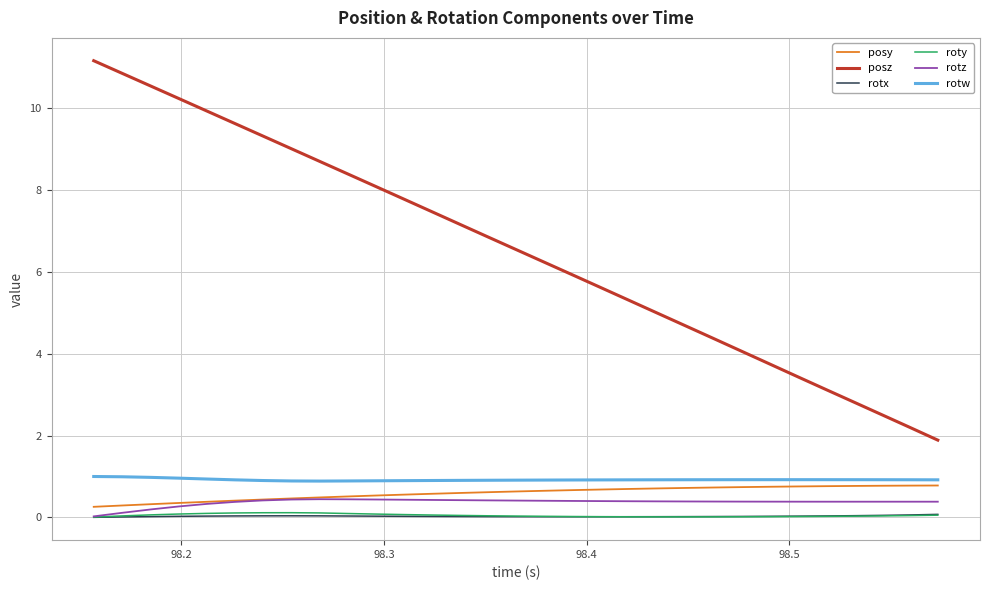

What is the highest value of the rotw series?

1.0